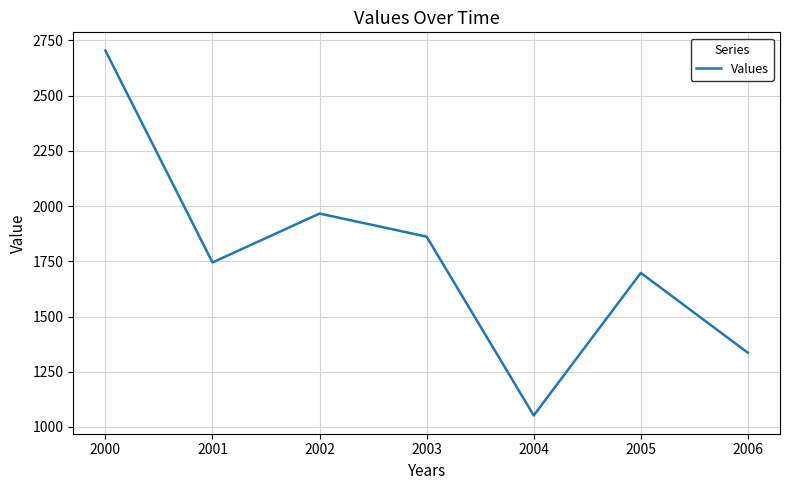

Rank the categories by value from lowest to highest.

2004, 2006, 2005, 2001, 2003, 2002, 2000